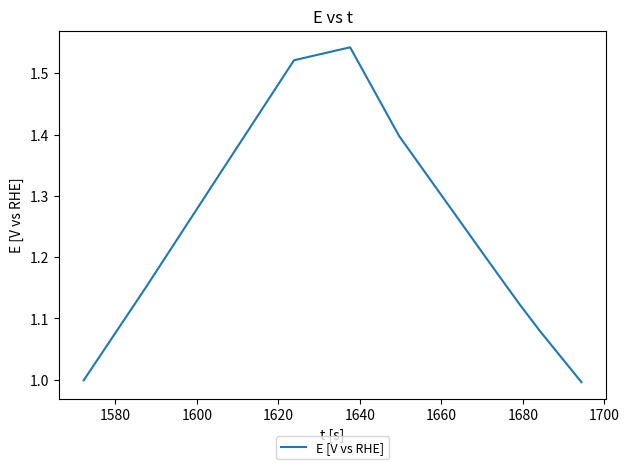

What is the minimum value shown in the chart?

1.0